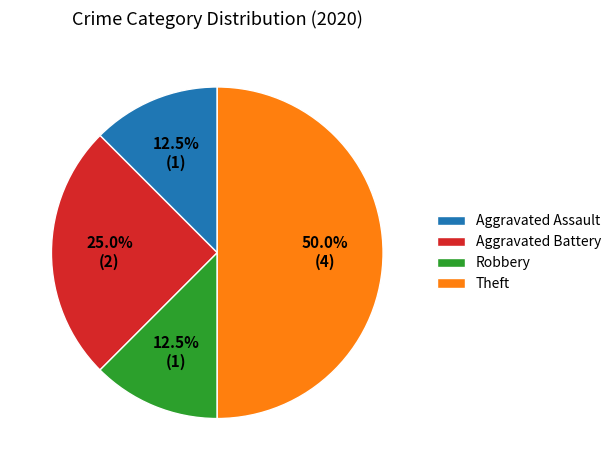

Which category has the biggest portion of the pie?

Theft